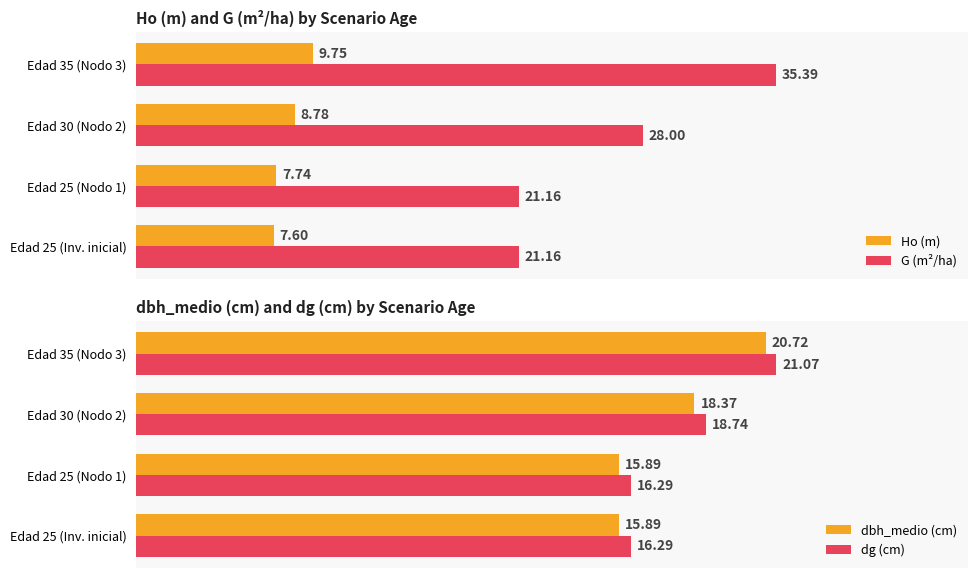

Rank the categories by Ho (m) value from lowest to highest.

Edad 25 (Inv. inicial), Edad 25 (Nodo 1), Edad 30 (Nodo 2), Edad 35 (Nodo 3)